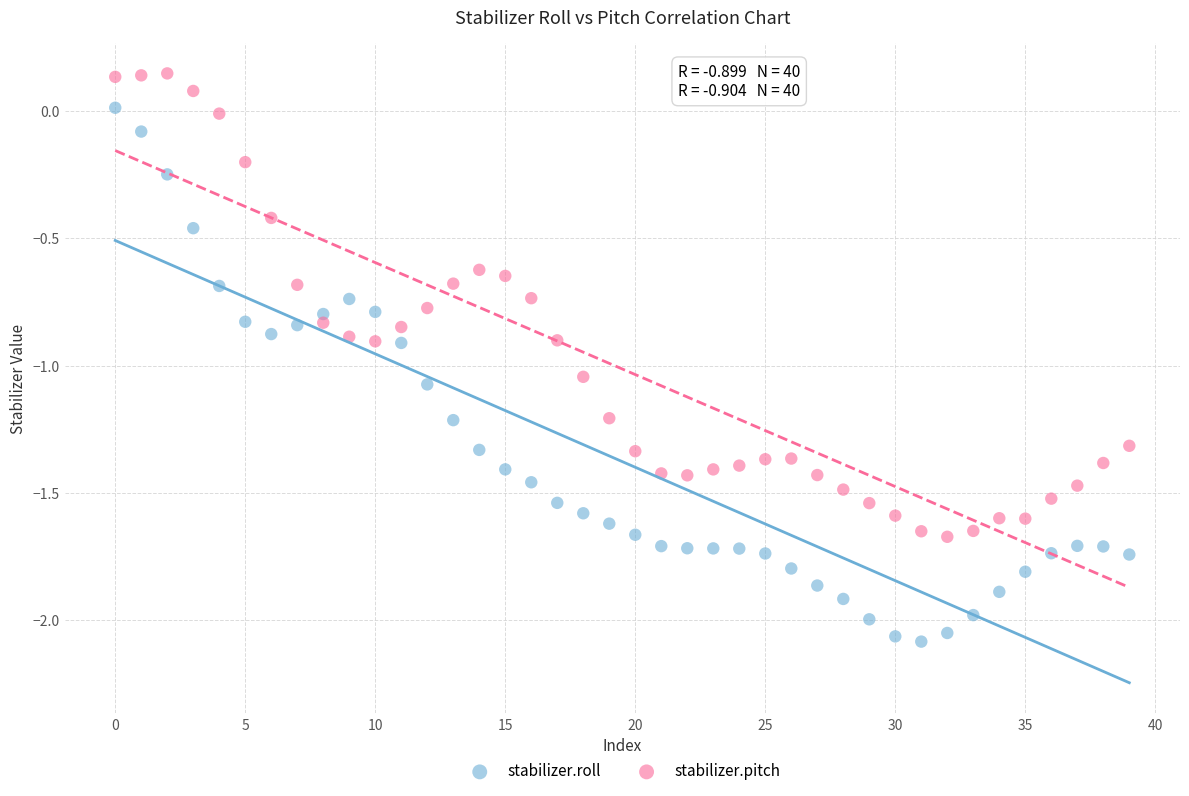

Which series reaches the maximum Y coordinate?

stabilizer.pitch